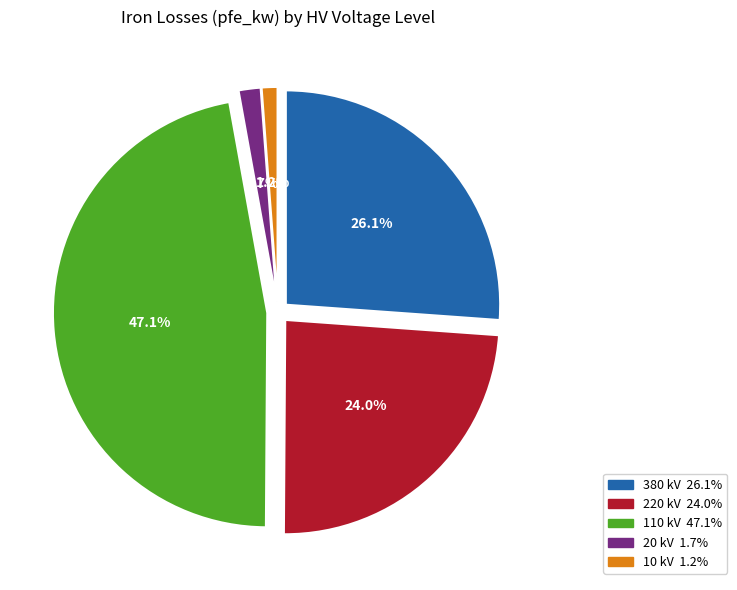

To the nearest percent, what portion does 10 kV represent?

1%